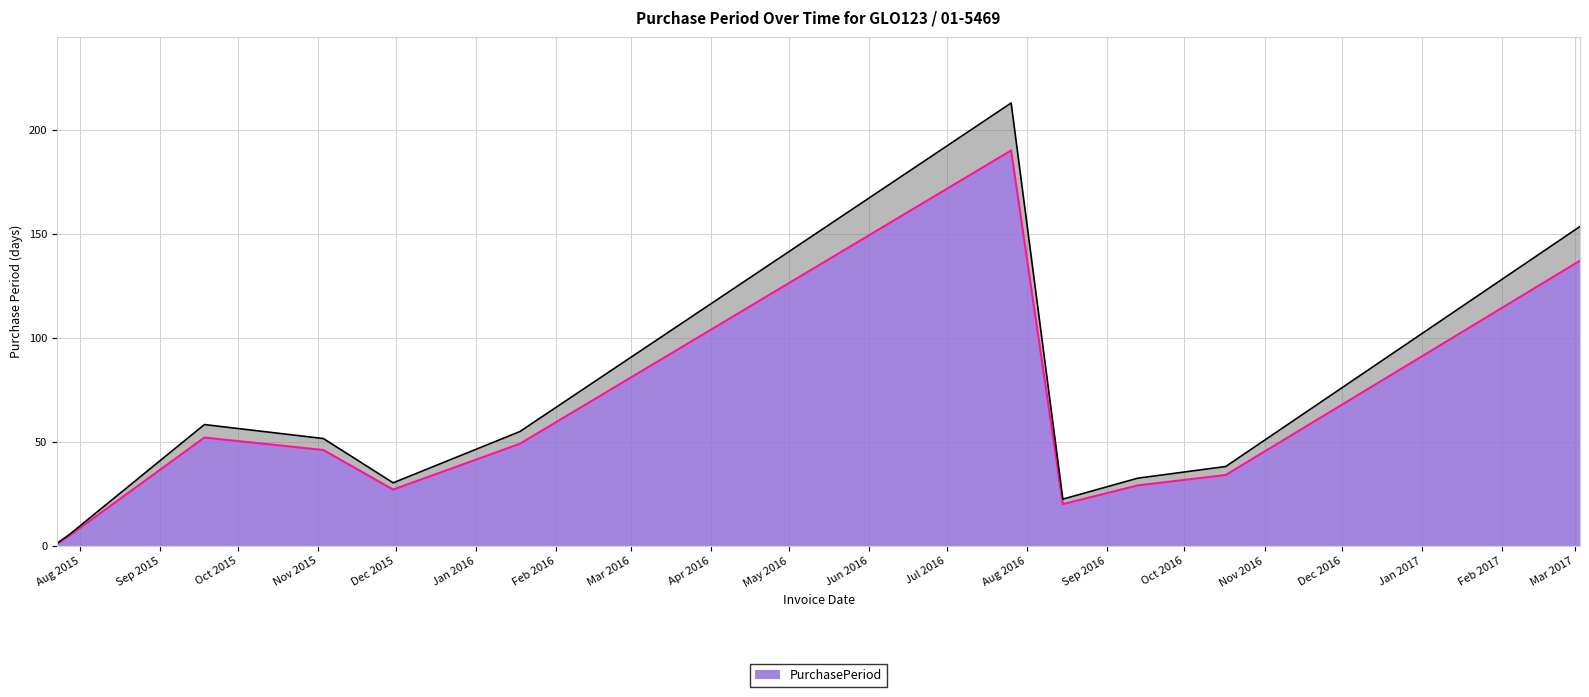

Reading left to right, what are all the values shown in this chart?

1	5	52	46	27	49	190	20	29	34	137